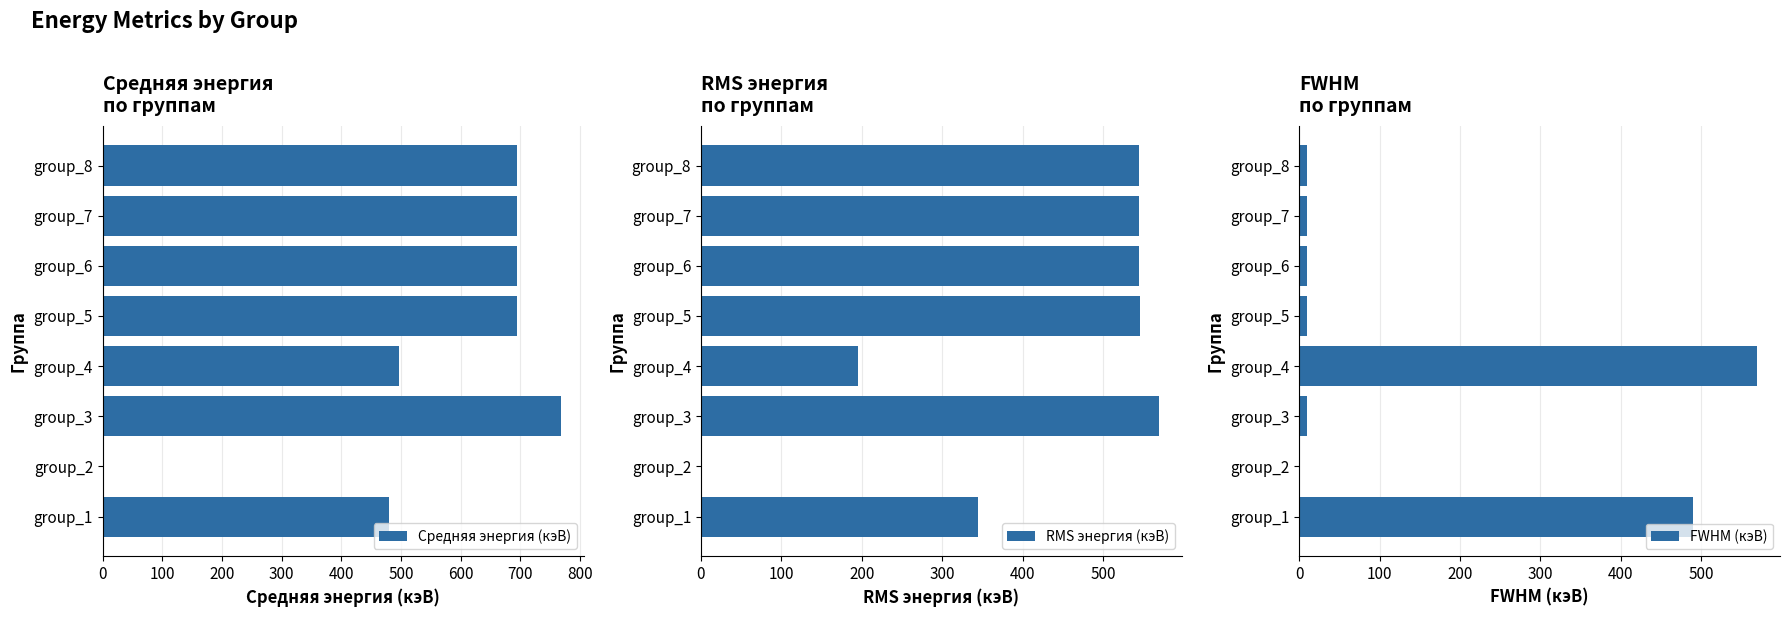

How many values in FWHM (кэВ) are above zero?

7